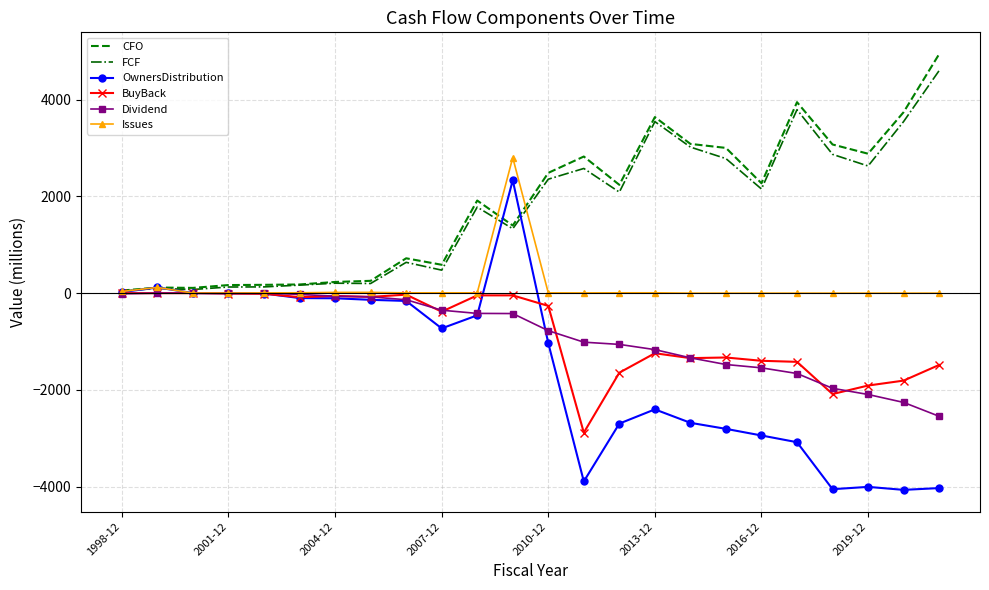

Which series has the largest range (max minus min)?

OwnersDistribution